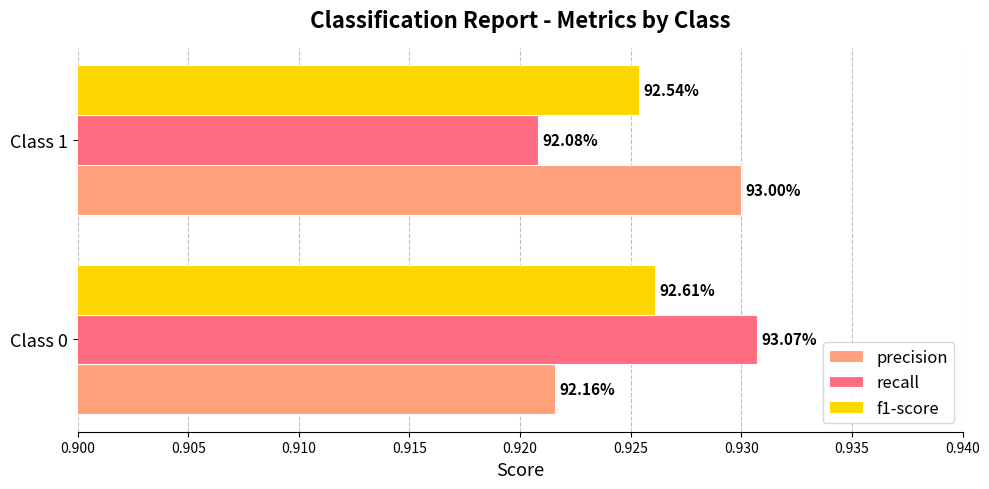

What are all the series names shown in the legend?

precision, recall, f1-score